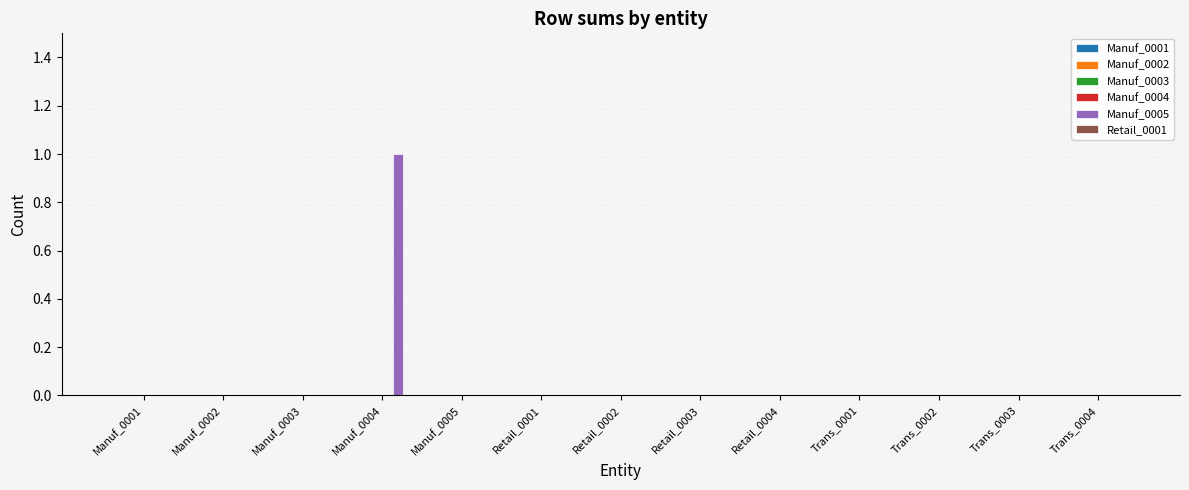

Are the bars horizontal?

No